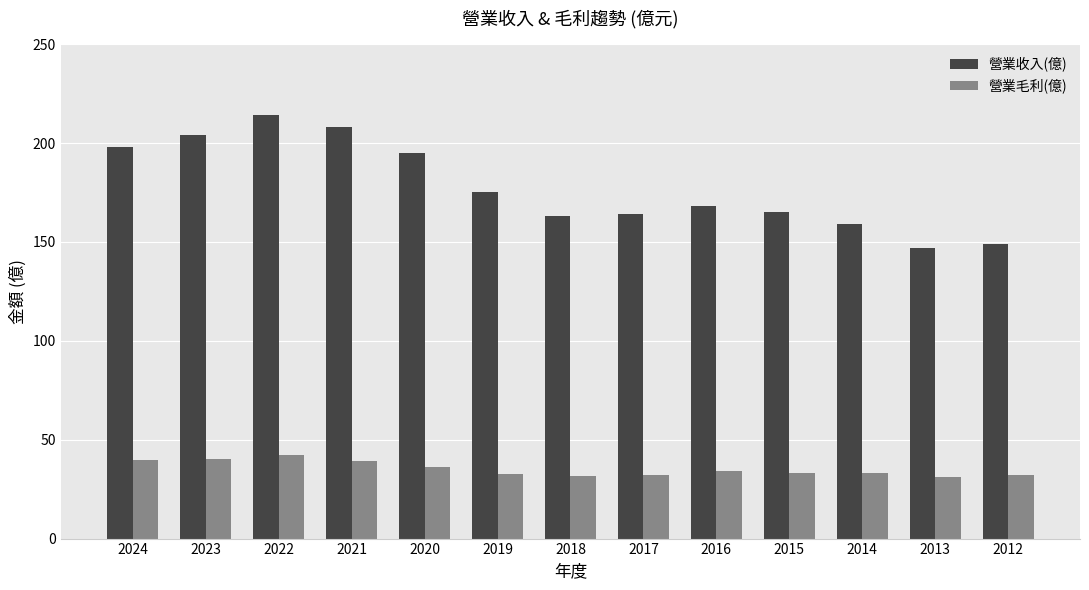

How many bars are there in total?

26